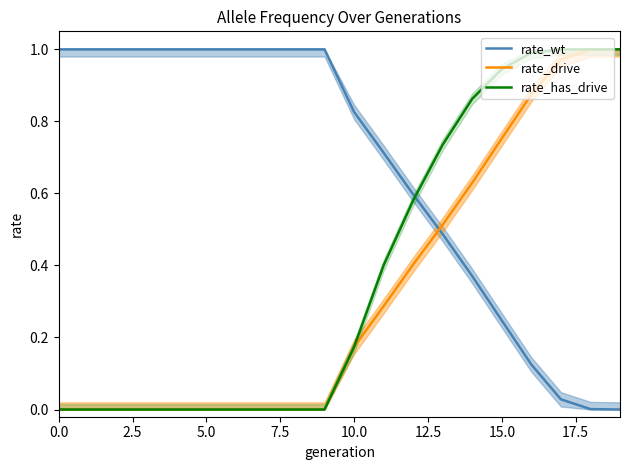

The value of rate_drive at 14 is 0.6. True or false?

True